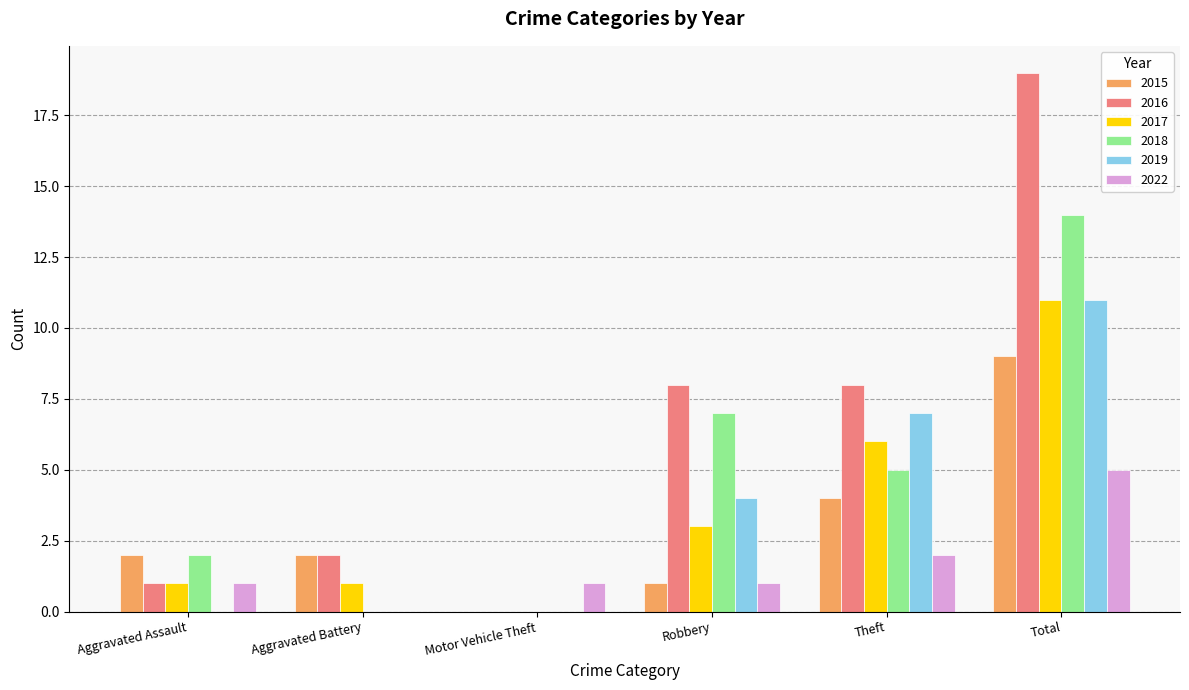

What are all the series names shown in the legend?

2015, 2016, 2017, 2018, 2019, 2022